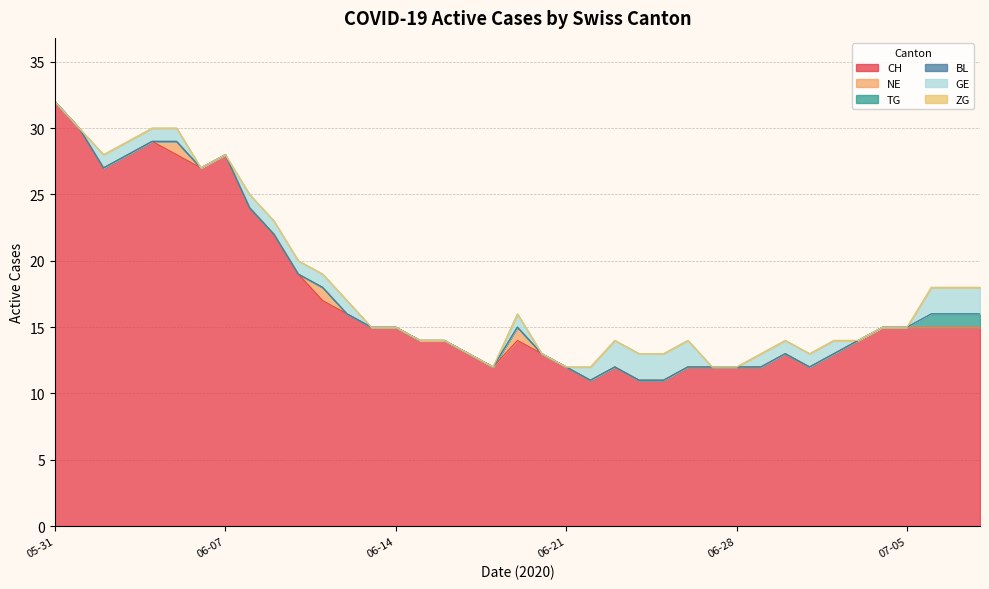

Which series changed the most between 2020-06-10 and 2020-06-13?

CH